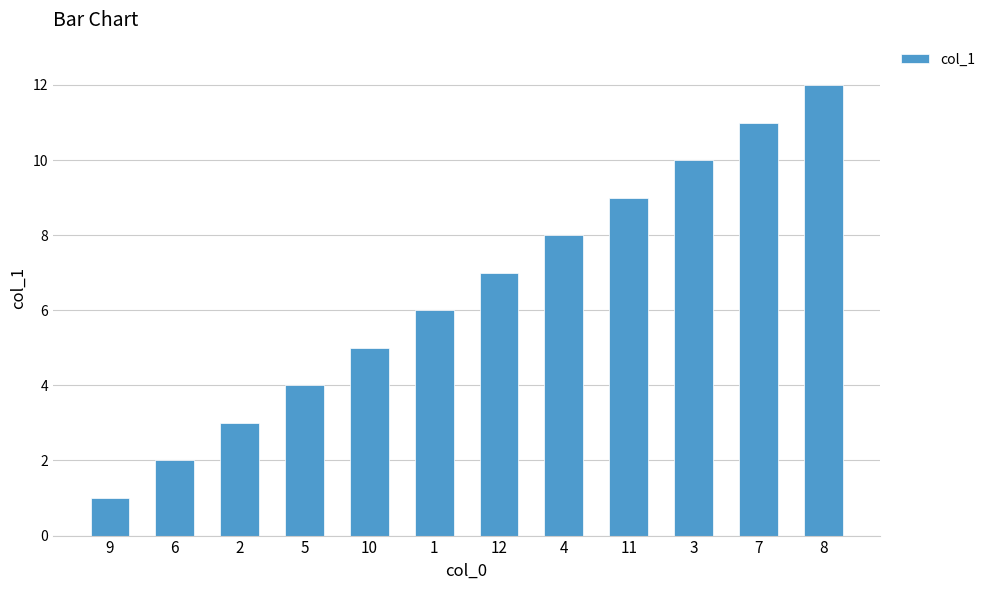

Rank the categories by value from highest to lowest.

8, 7, 3, 11, 4, 12, 1, 10, 5, 2, 6, 9